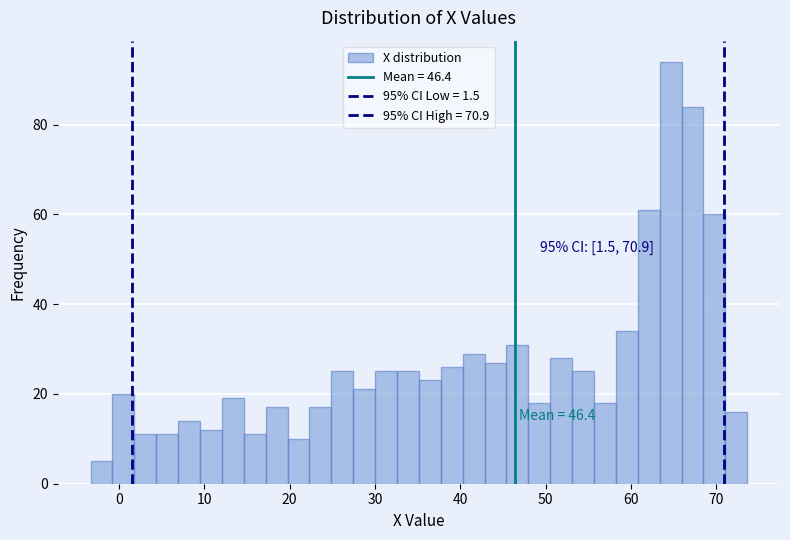

Read against the x-axis, roughly where is the centre of the tallest bar?

65